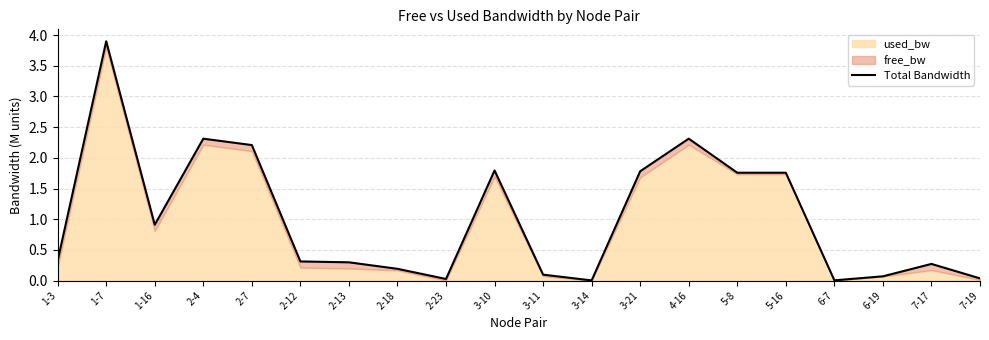

Does the chart display data point markers on the line(s)?

No